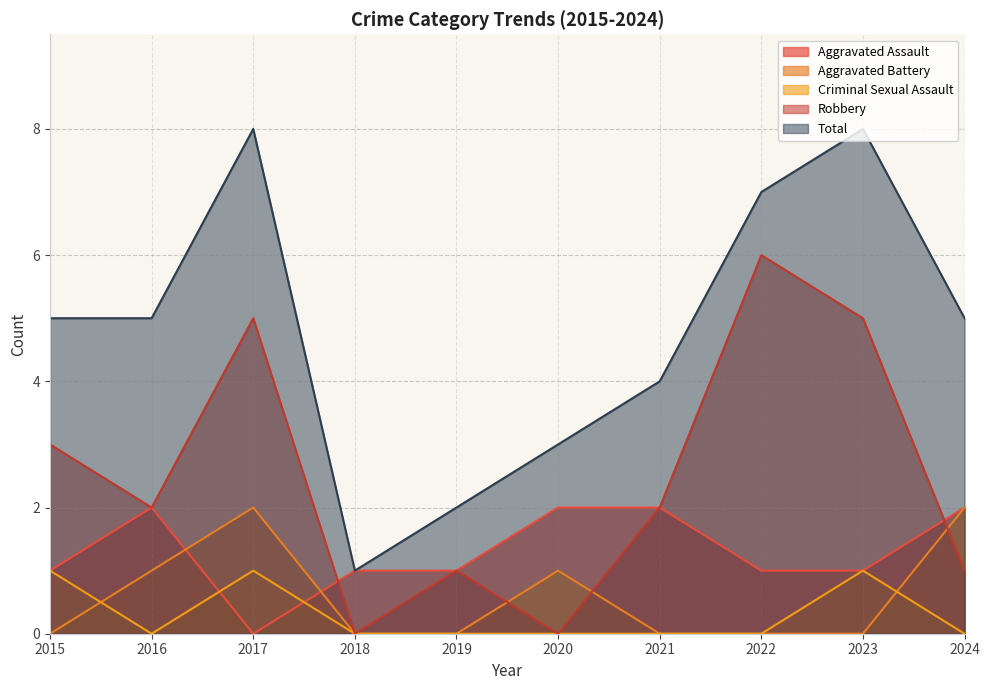

Count the number of categories in the chart.

10